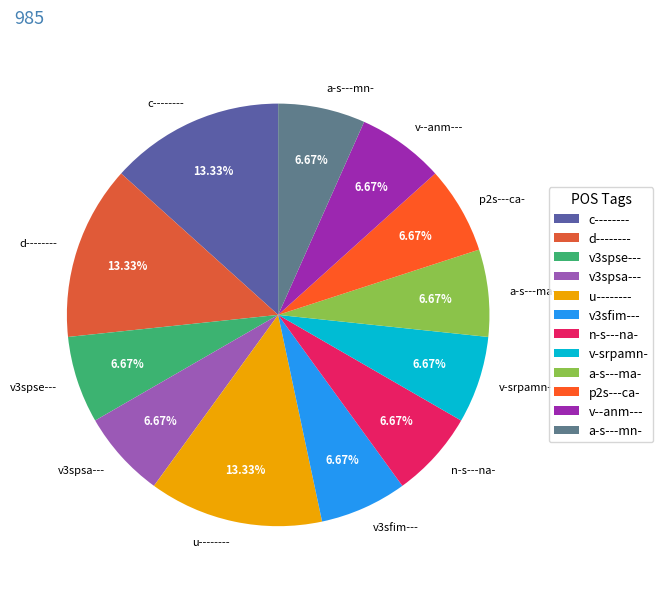

What percentage do v--anm--- and n-s---na- together represent?

13.3%